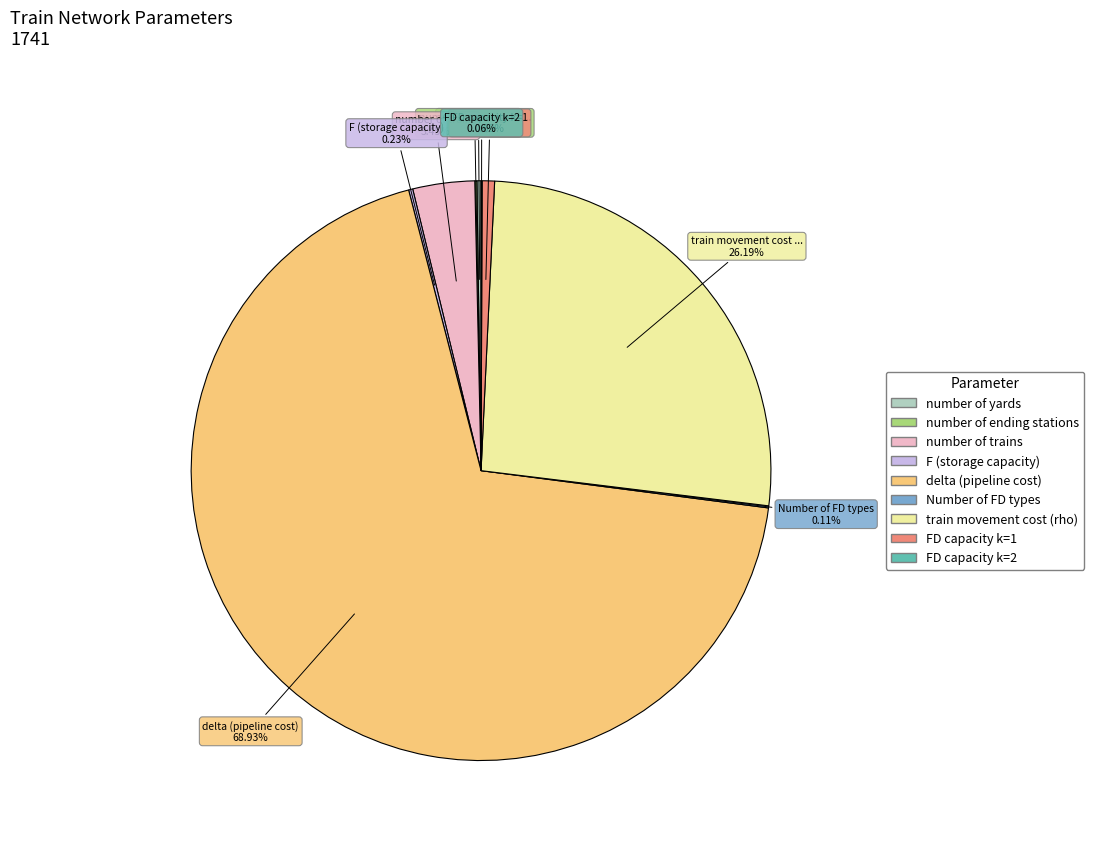

Is the sum of FD capacity k=1 and train movement cost (rho) greater than half?

No